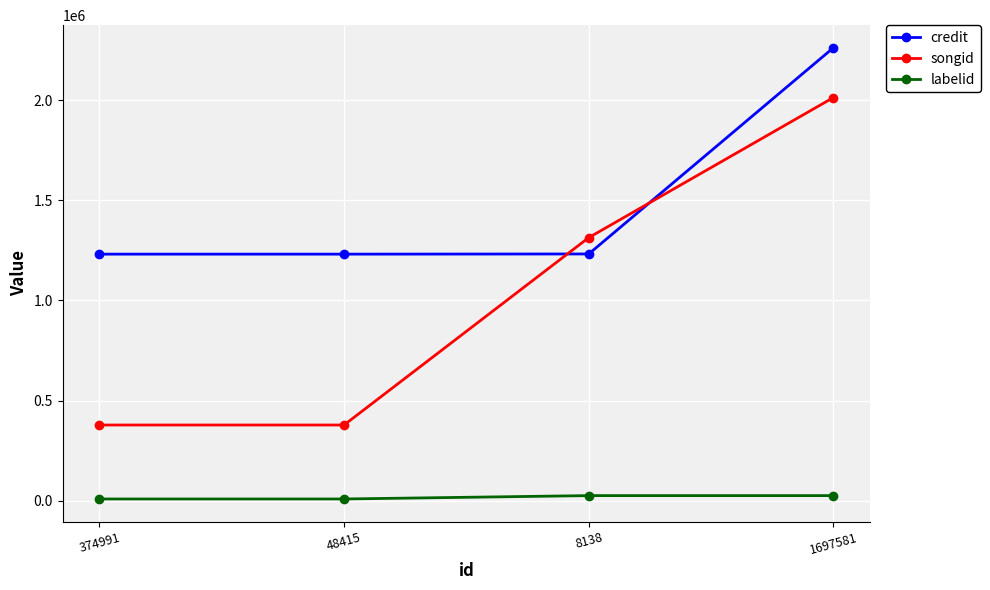

At which label does credit reach its peak?

1697581